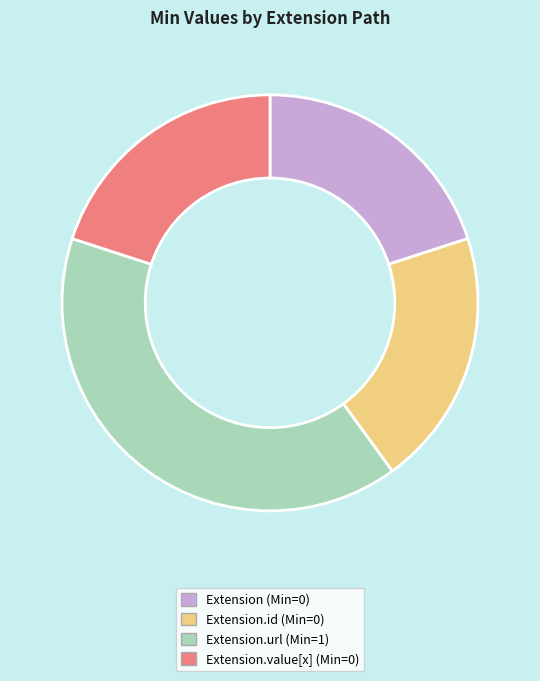

Is there a majority slice in this chart?

No